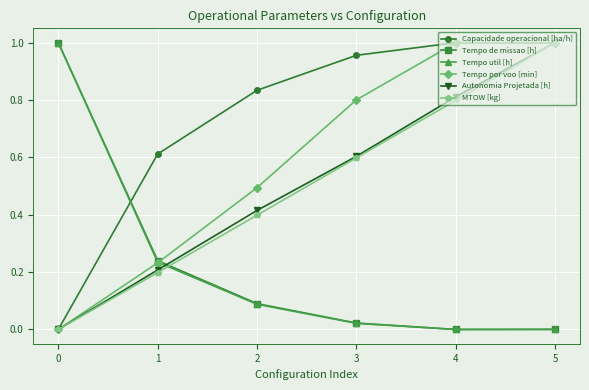

Does the chart display data point markers on the line(s)?

Yes